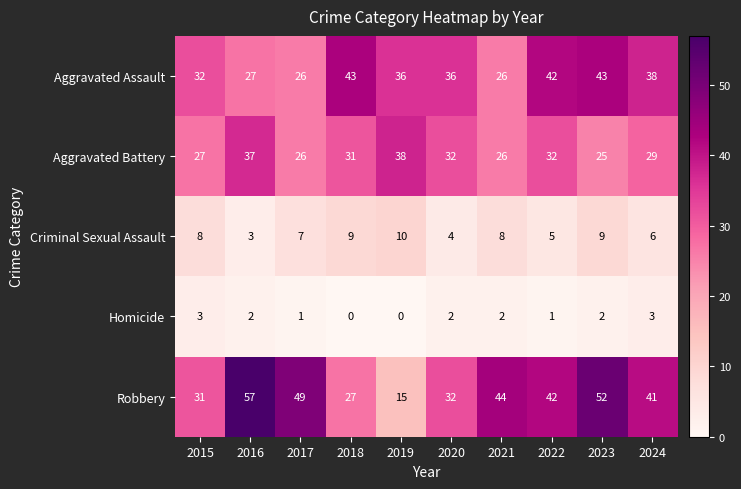

Which label corresponds to the largest value in the chart?

2016